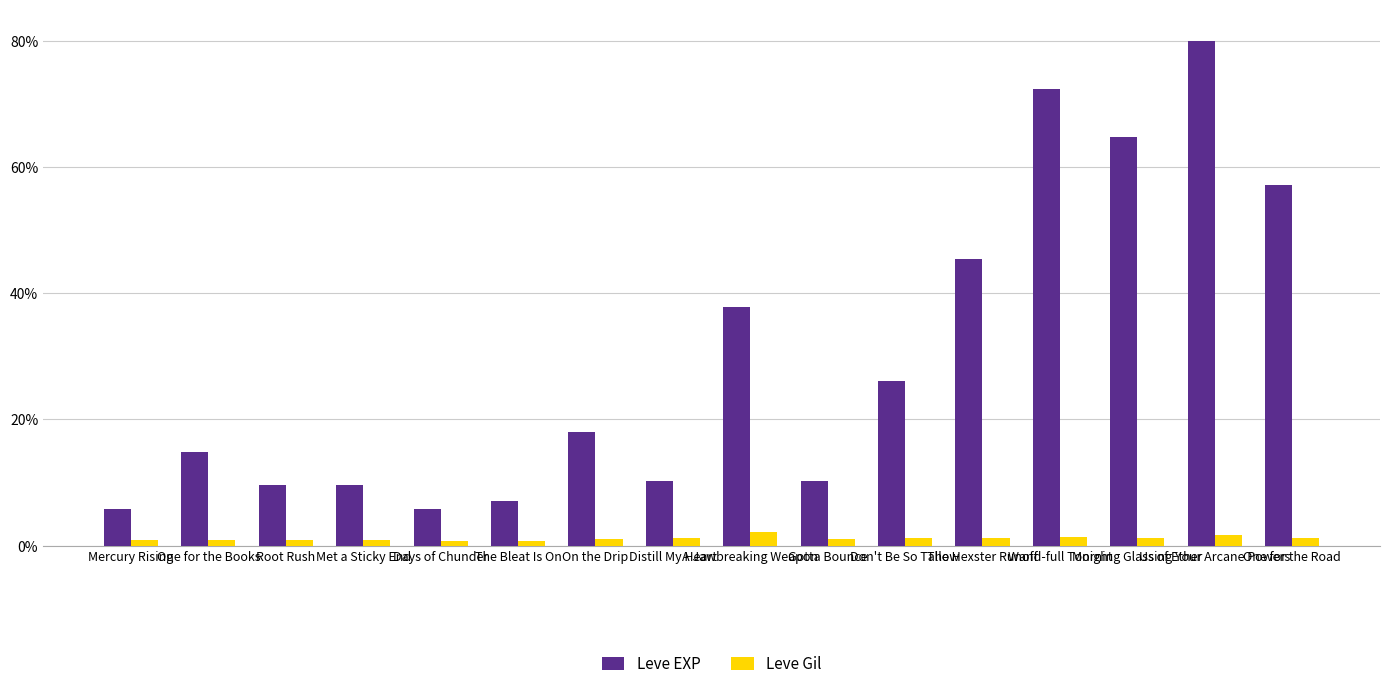

Which series has the largest total across all categories?

Leve EXP